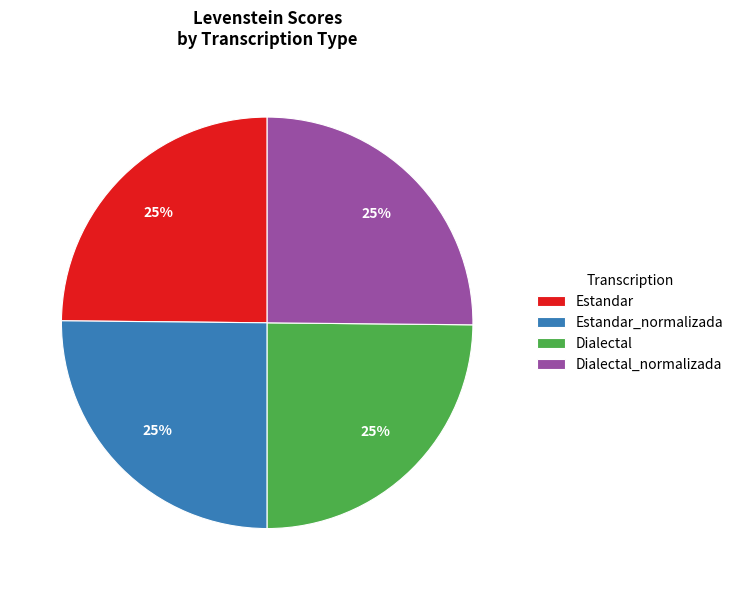

Approximately how many times larger is the value at Dialectal compared to Estandar_normalizada?

1.0